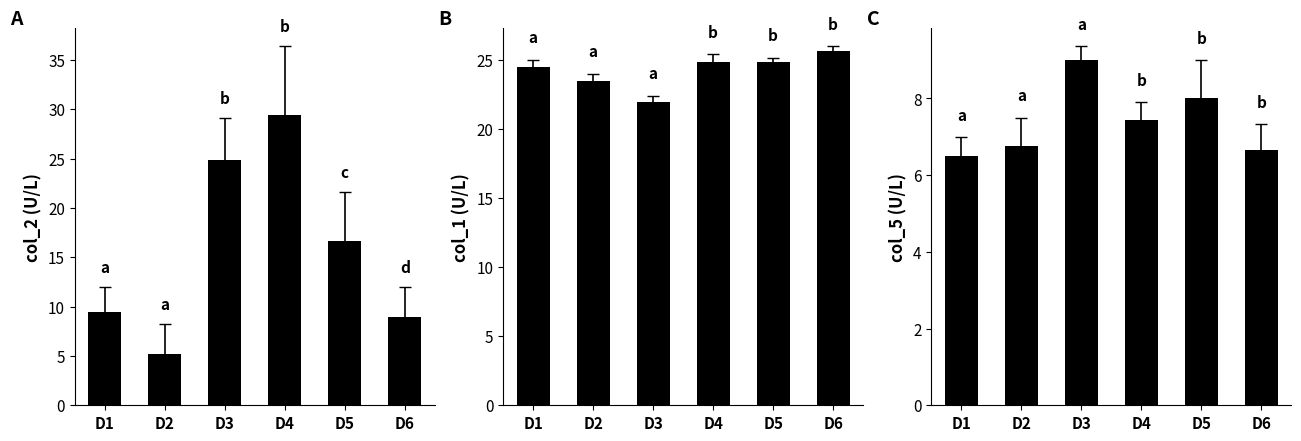

Which has a higher value, D1 or D3?

D3